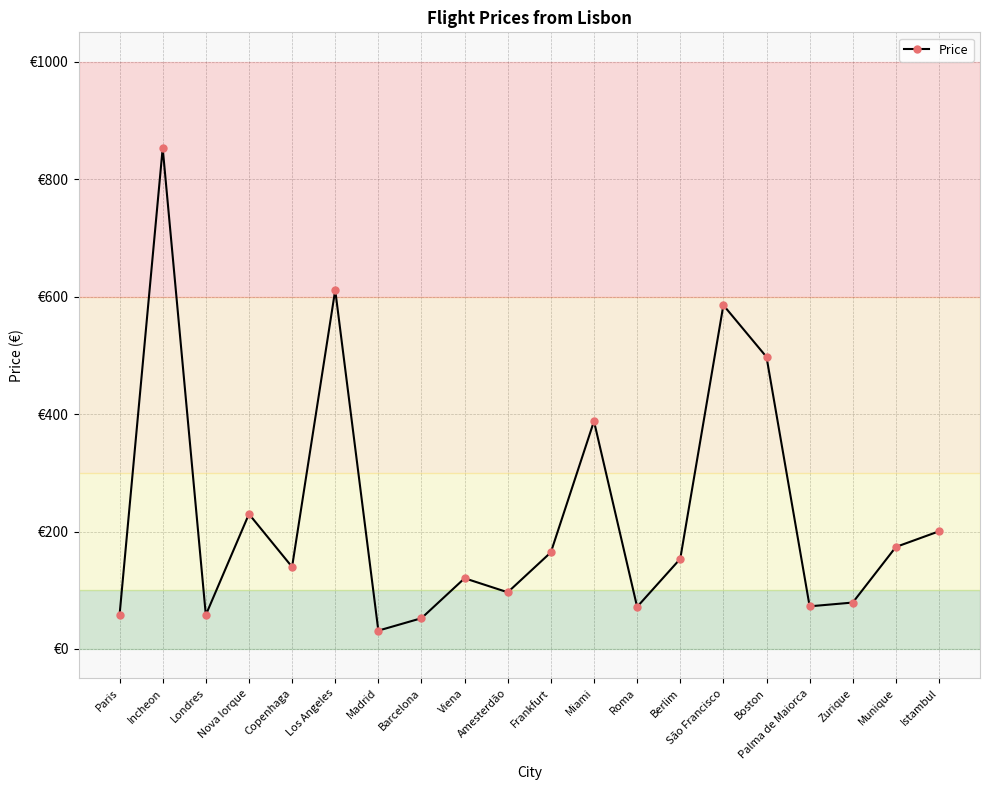

What is the difference between the values at São Francisco and Los Angeles?

25.7